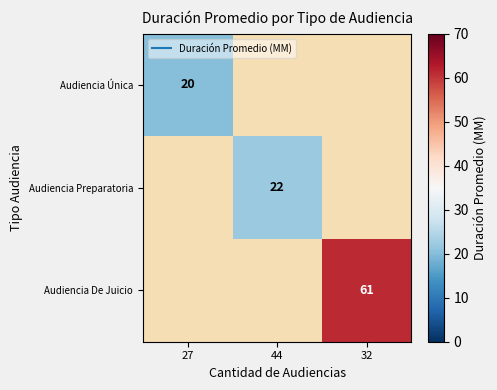

How many distinct data groups are displayed?

3